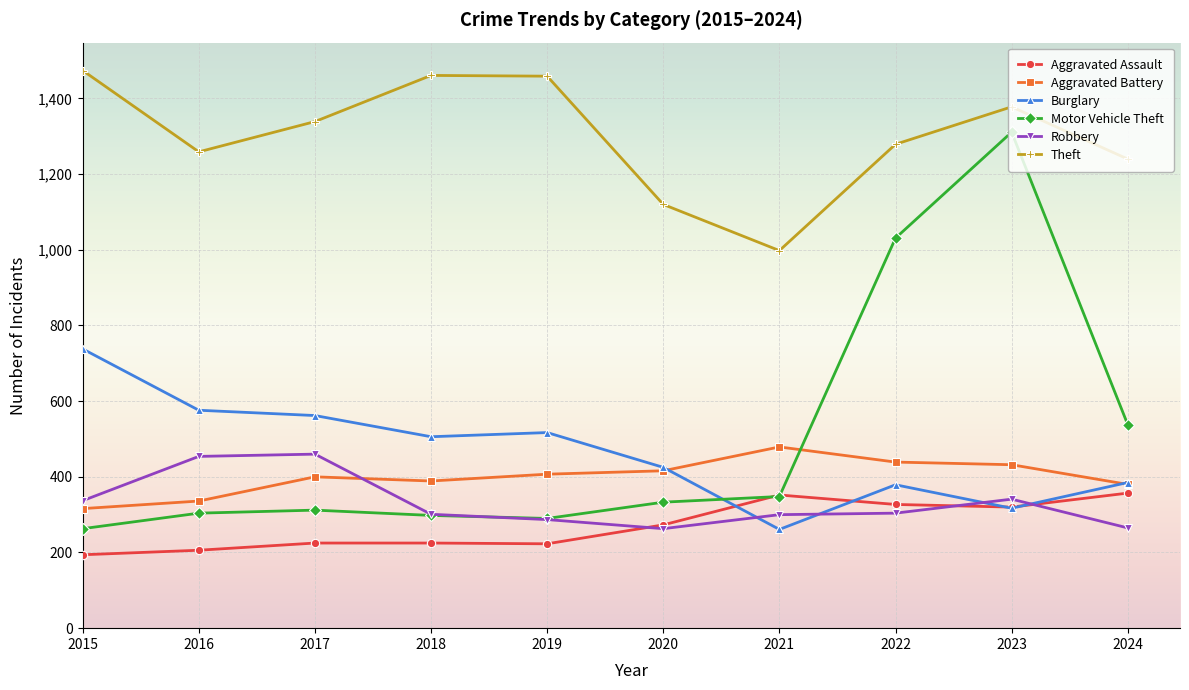

Which category has the lowest value in the Aggravated Battery series?

2015